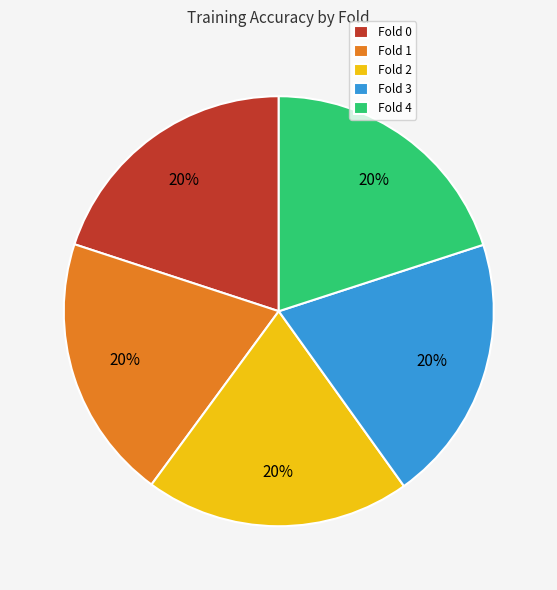

Count the number of slices in the pie.

5